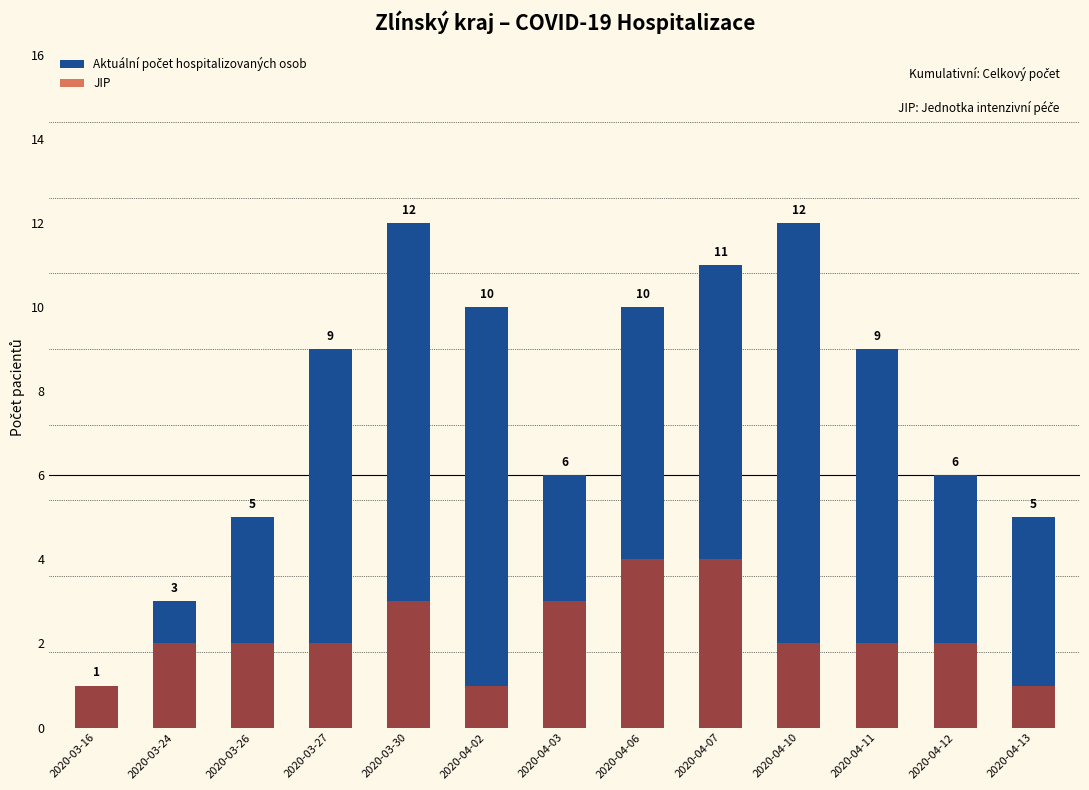

What is the average value of the Aktuální počet hospitalizovaných osob series?

8